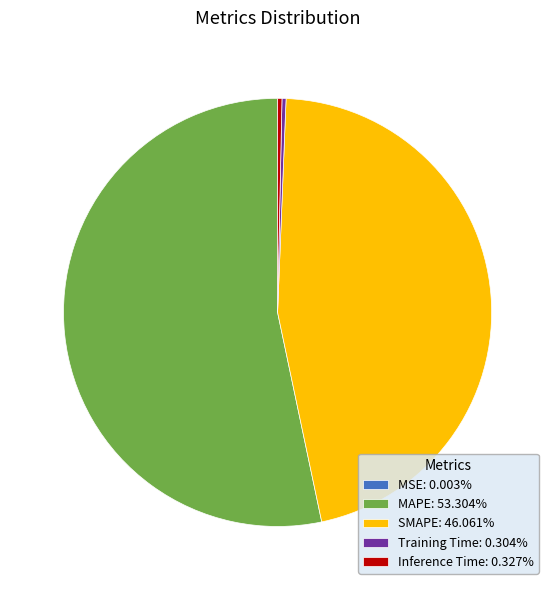

The MAPE slice represents 53% of the pie. True or false?

True